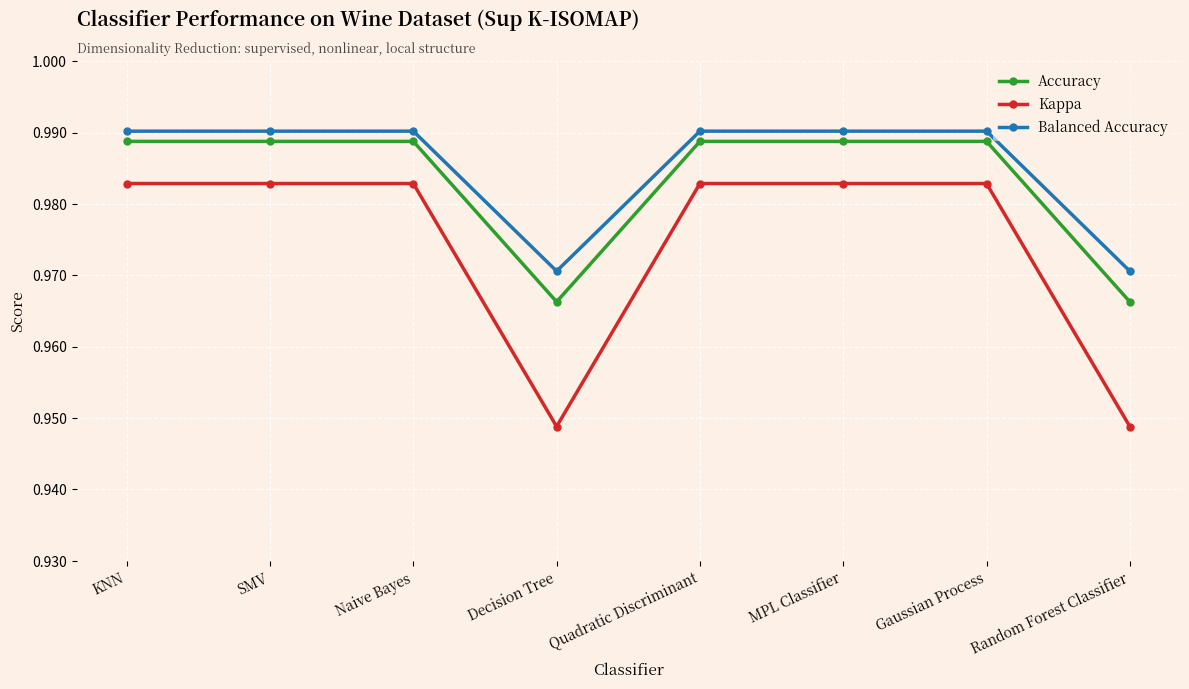

True or false: Balanced Accuracy and Accuracy cross at least once.

False